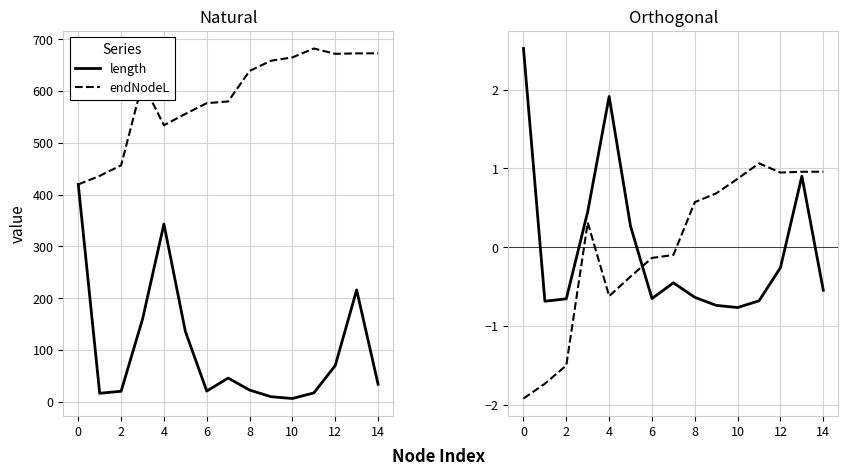

Is the value of length at 2 greater than the value of endNodeL at 0?

No